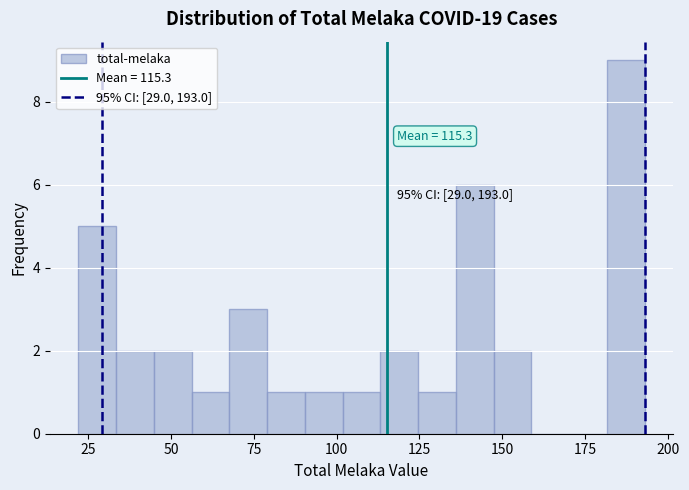

Read against the x-axis, roughly where is the centre of the tallest bar?

185